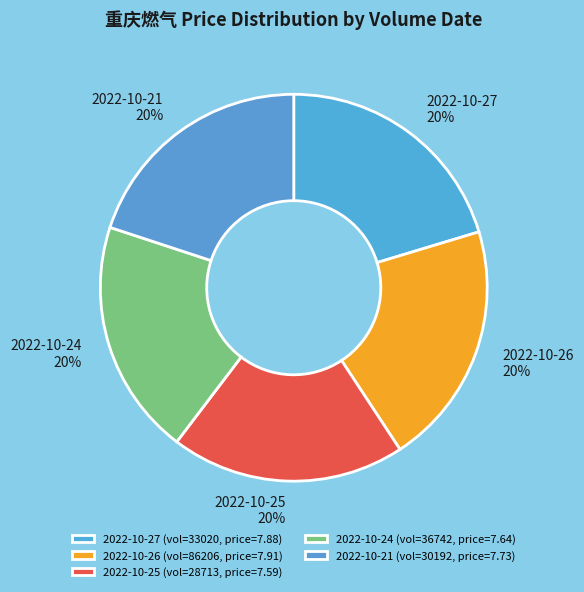

Is the sum of 2022-10-24 and 2022-10-26 greater than half?

No